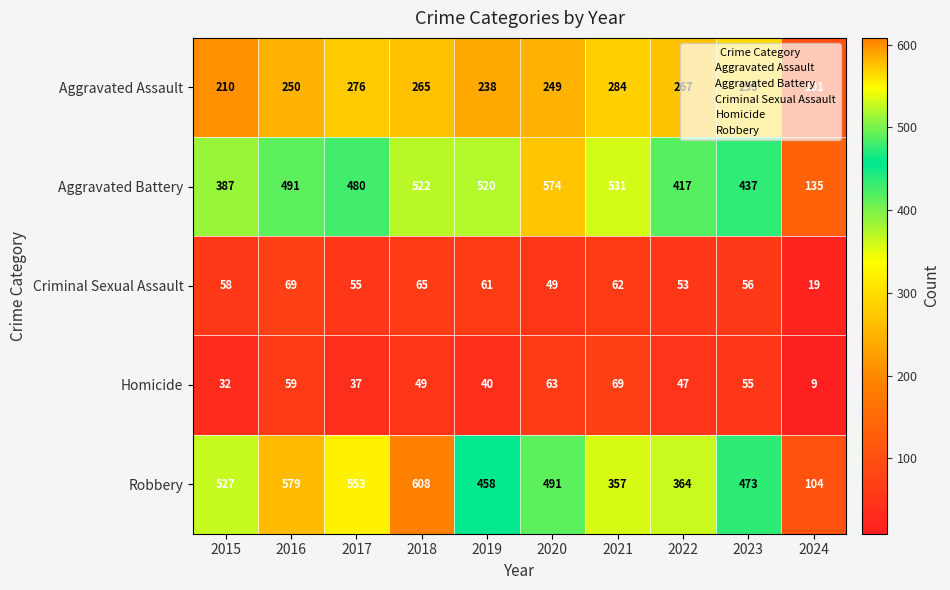

What is the sum of all Homicide values?

460